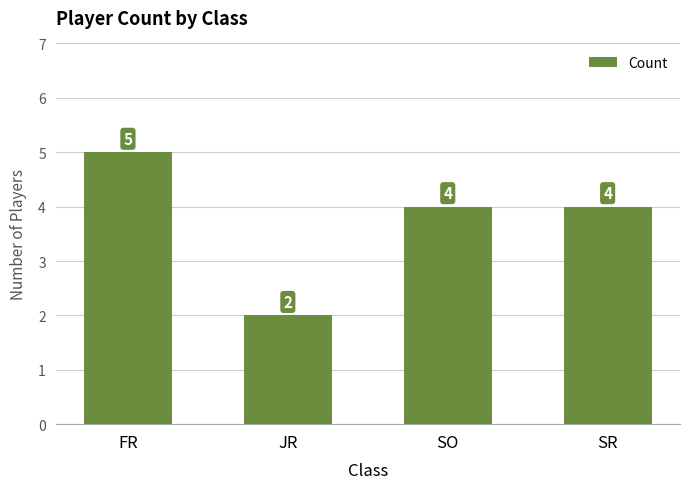

What is the smallest value displayed?

2